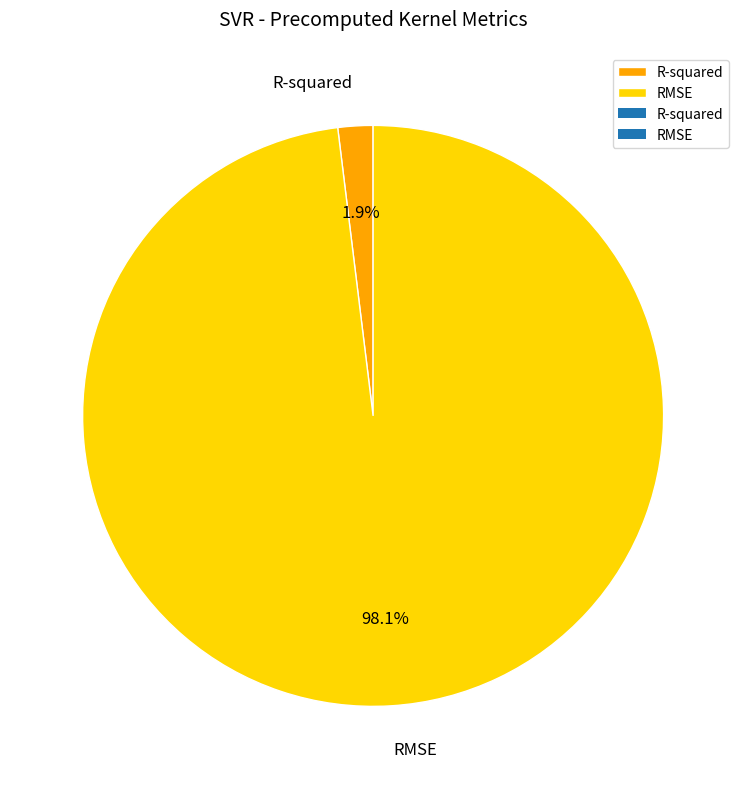

Does R-squared represent more than half of the total?

No